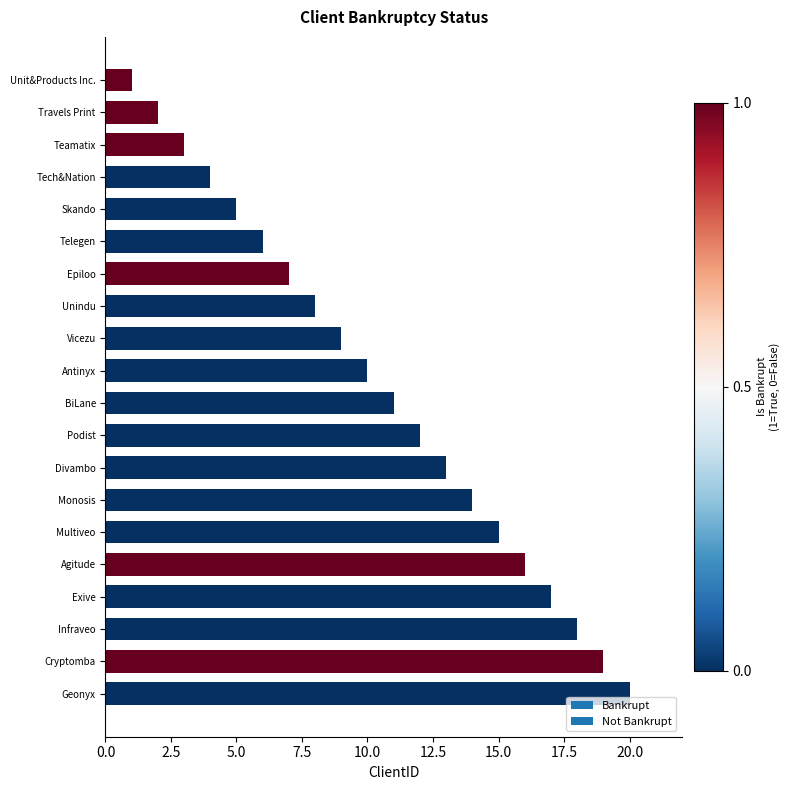

What is the smallest value displayed?

1